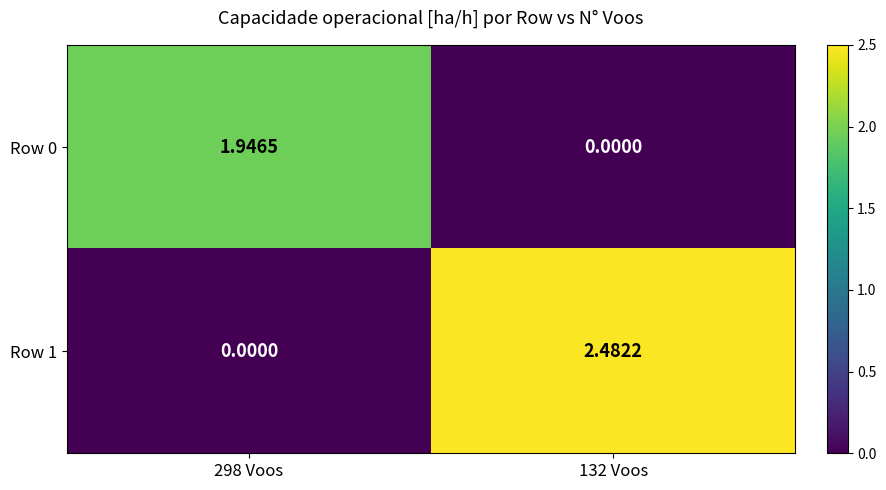

Is the value of Row 1 at 132 Voos greater than the value of Row 0 at 132 Voos?

Yes